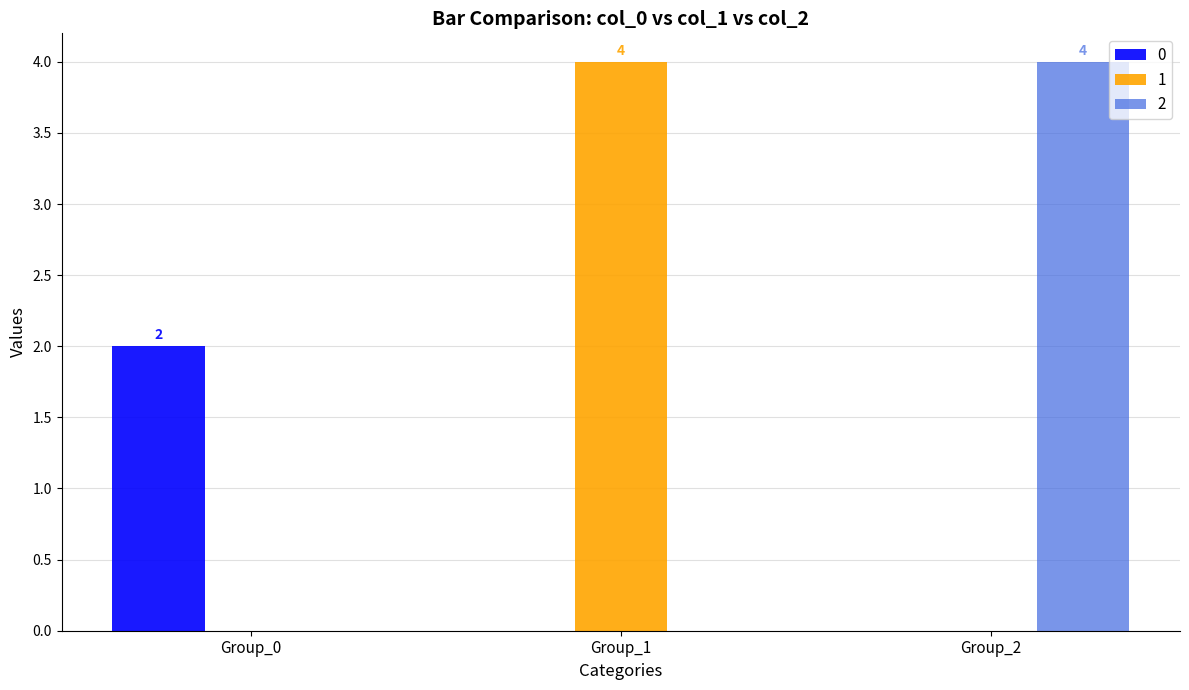

Is it true that 2 equals 1 at Group_0?

False